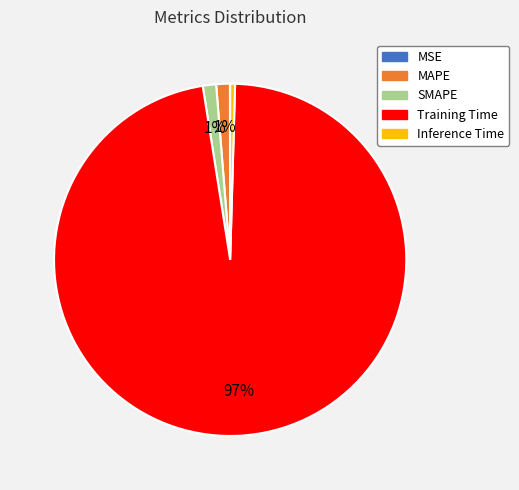

To the nearest percent, what percentage of the pie is MAPE?

1%